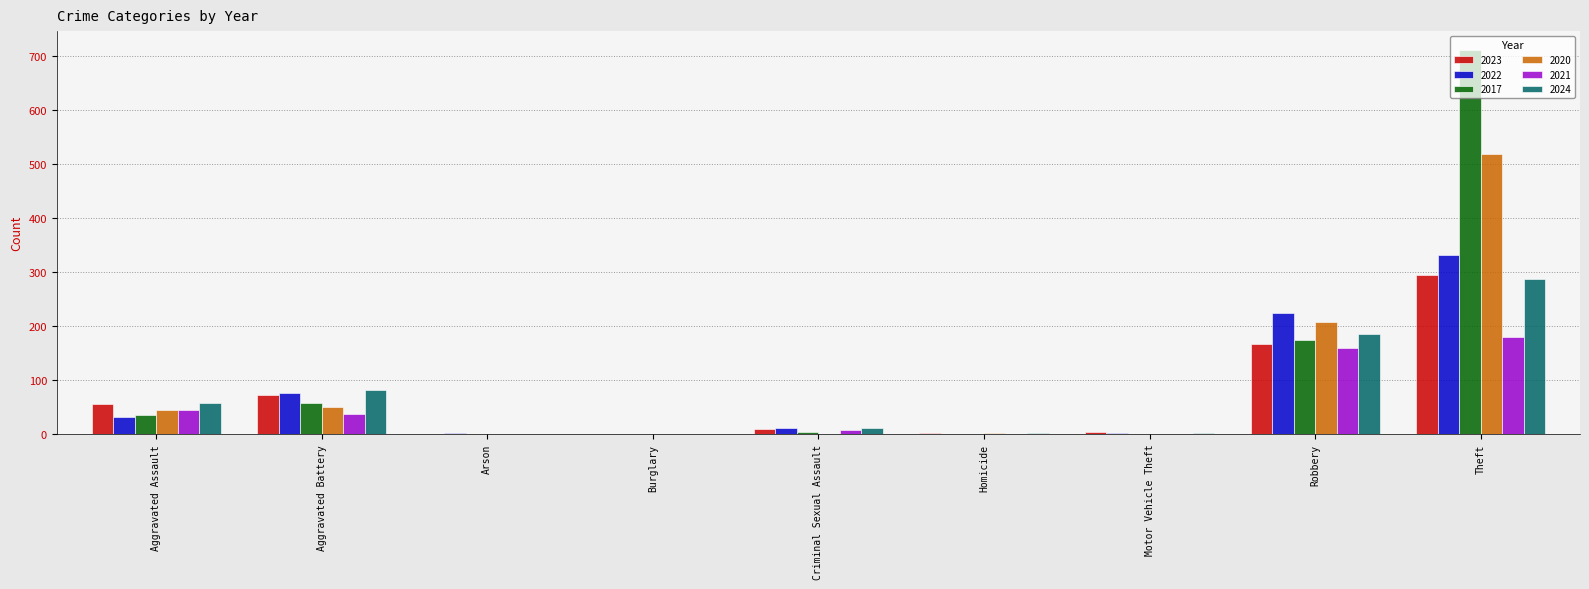

The value of 2023 at Aggravated Assault is 55. True or false?

True